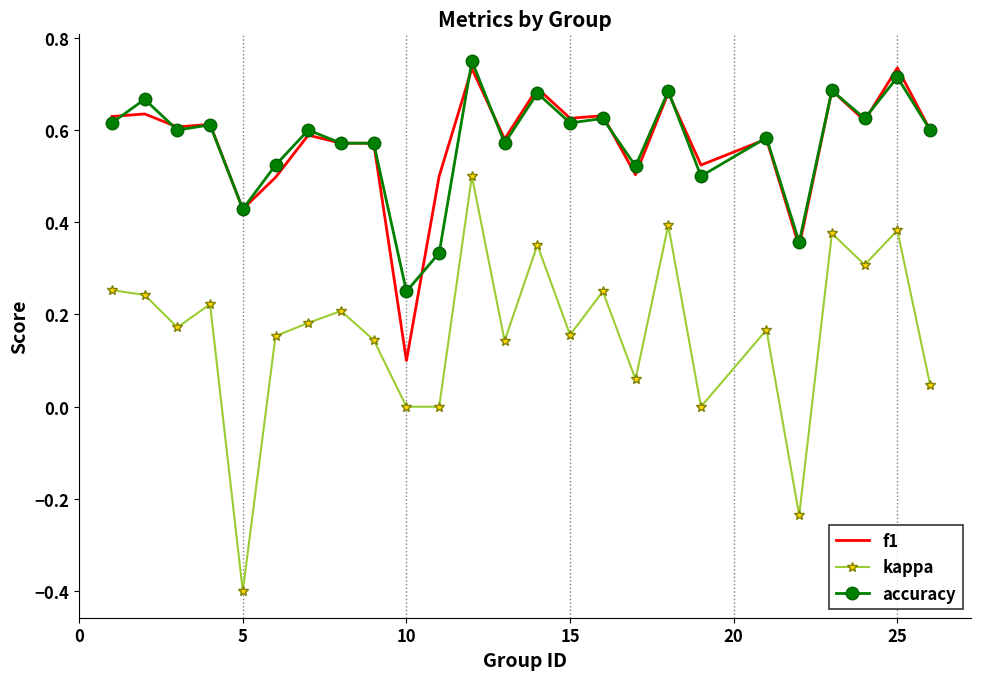

True or false: kappa and accuracy intersect in this chart.

False